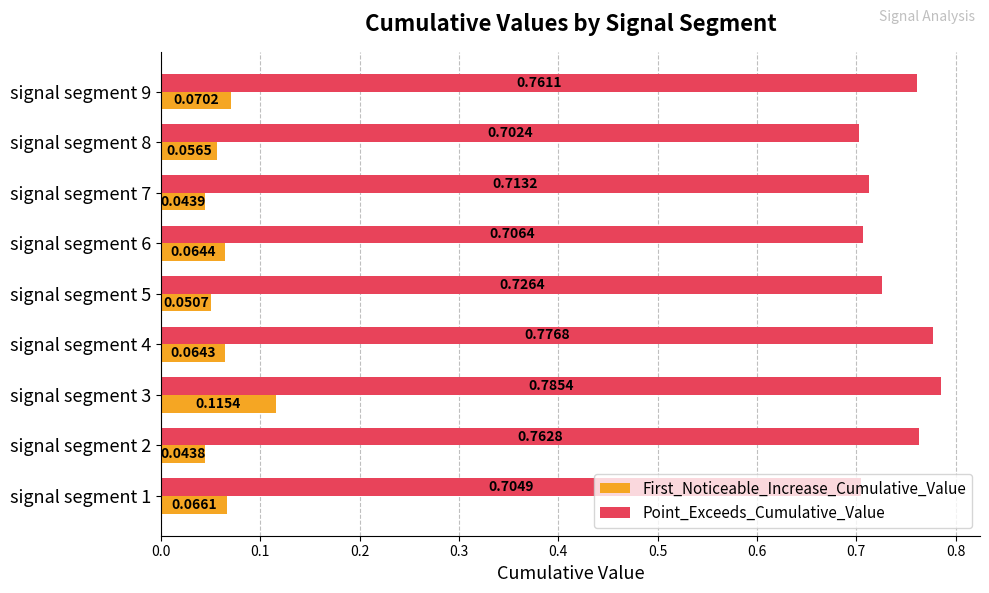

What is the spread (max minus min) of values at signal segment 6?

0.6